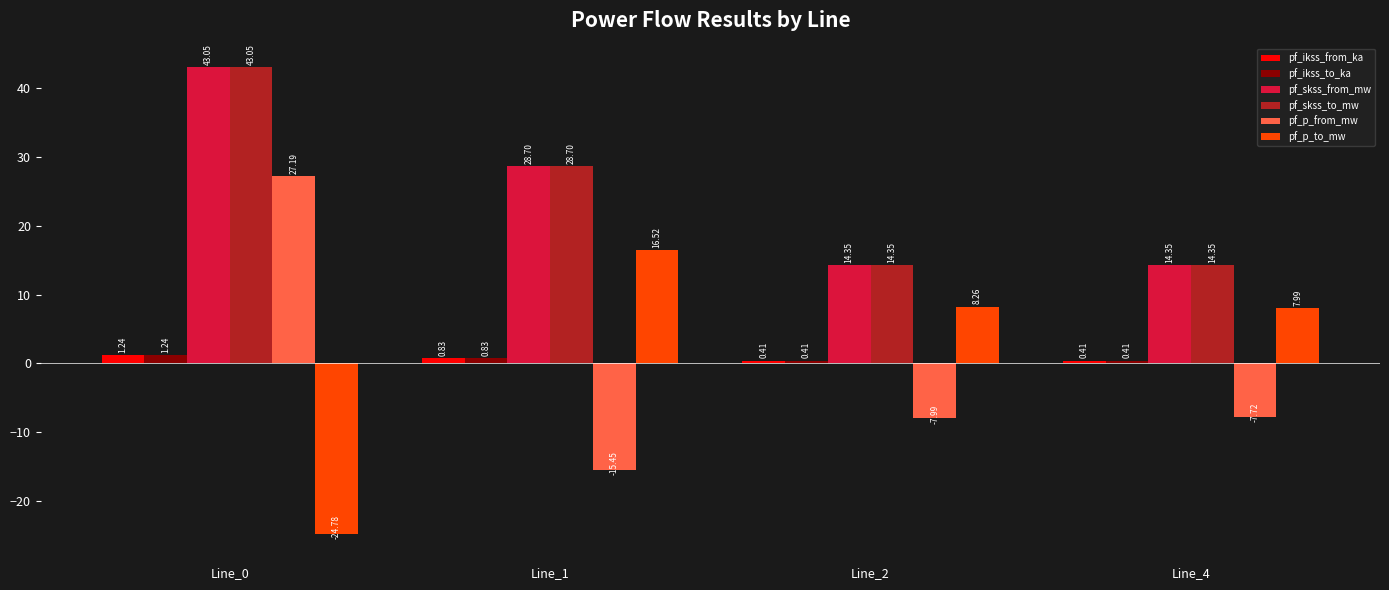

How many bars are there in total?

24